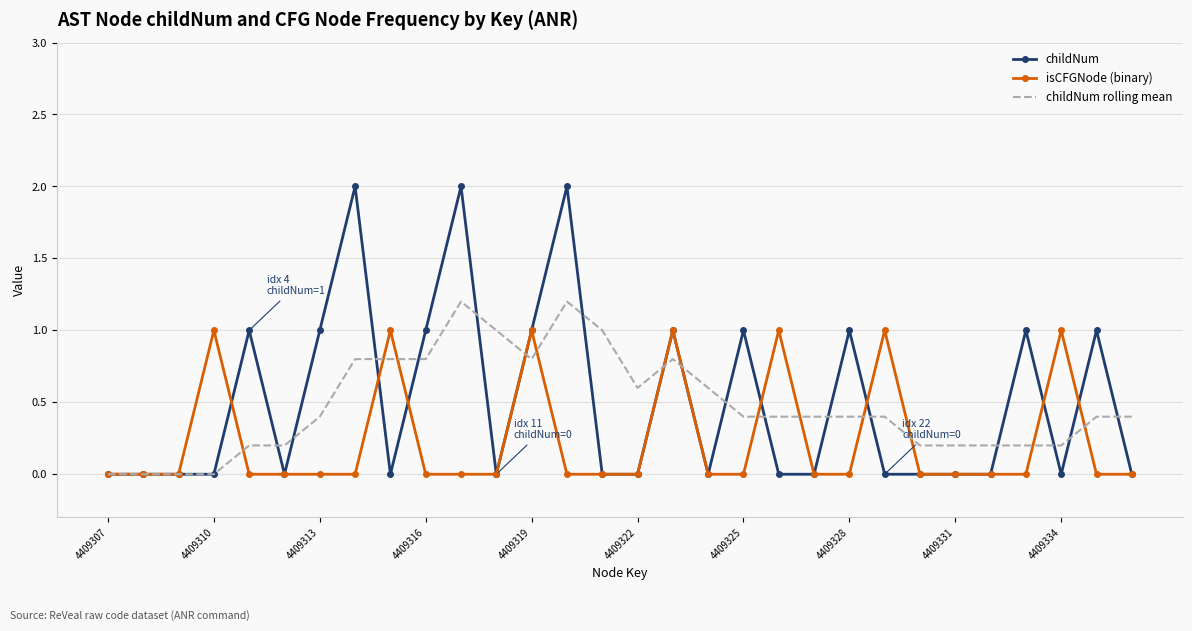

Rank the series by their maximum value, from highest to lowest.

childNum, childNum rolling mean, isCFGNode (binary)